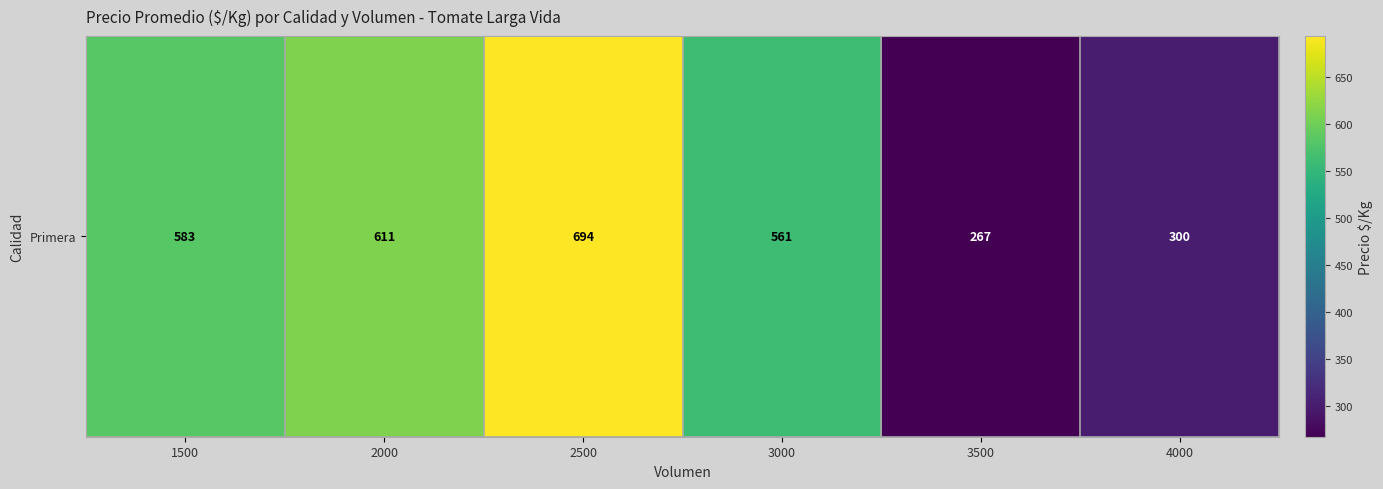

What is the average value?

503